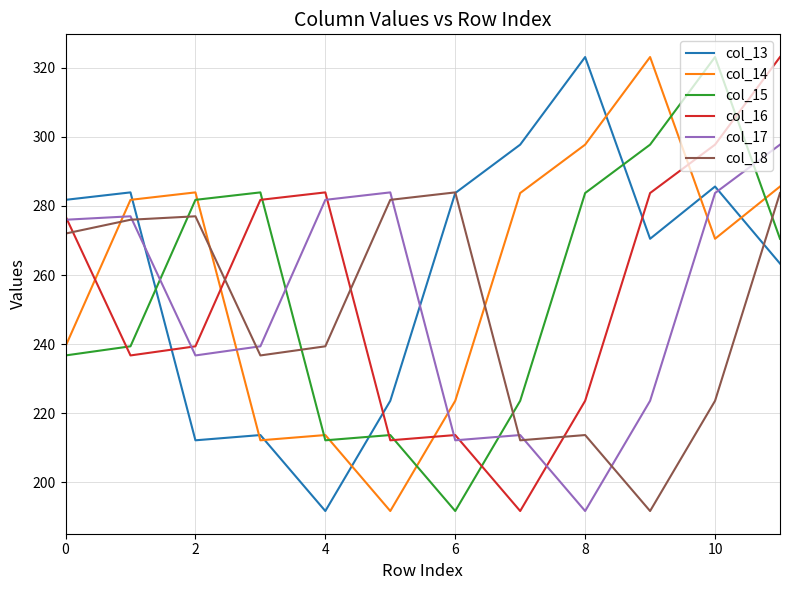

What is the greatest value displayed?

323.1